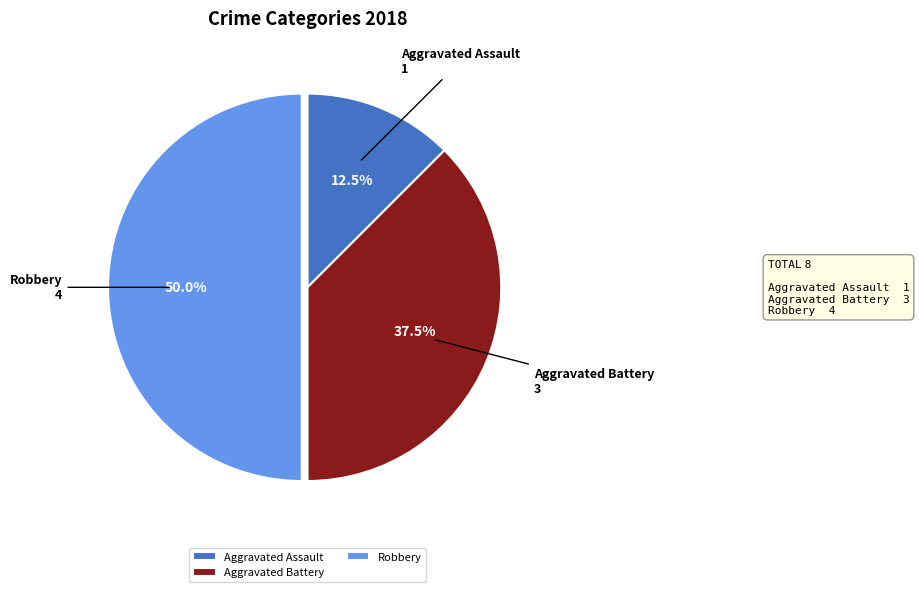

To the nearest percent, what portion does Robbery represent?

50%